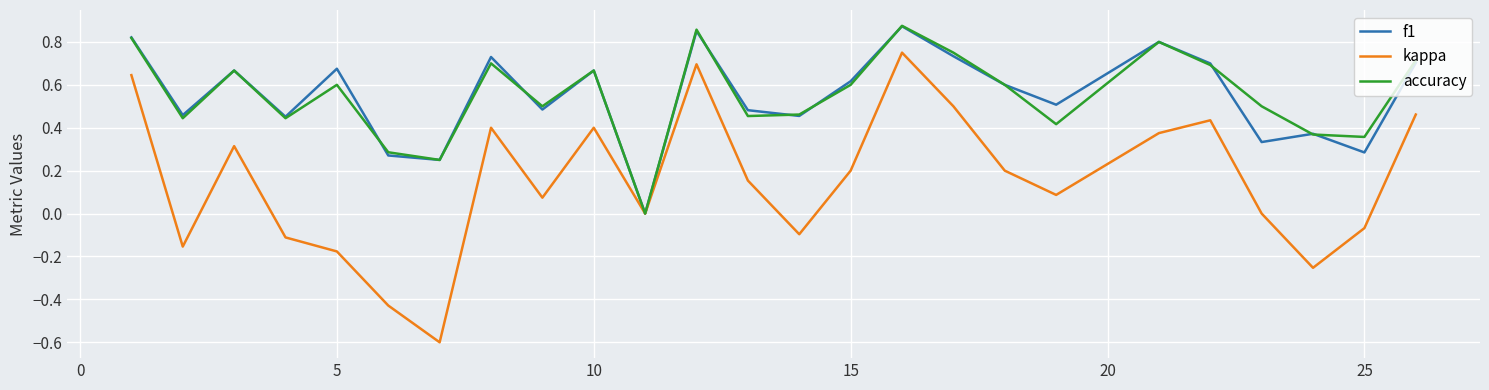

Which series has the widest spread of values?

kappa